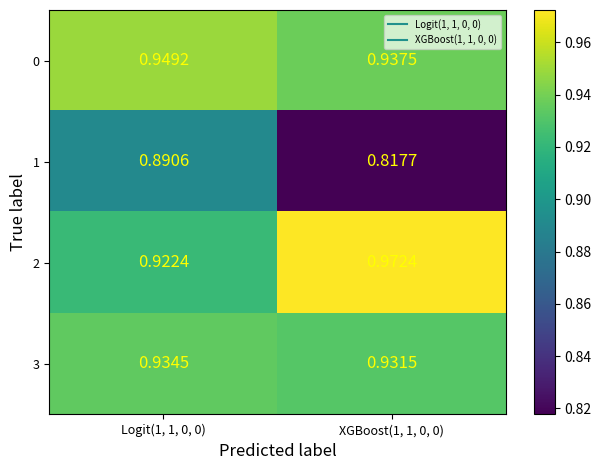

Which label corresponds to the largest value in the chart?

XGBoost(1, 1, 0, 0)